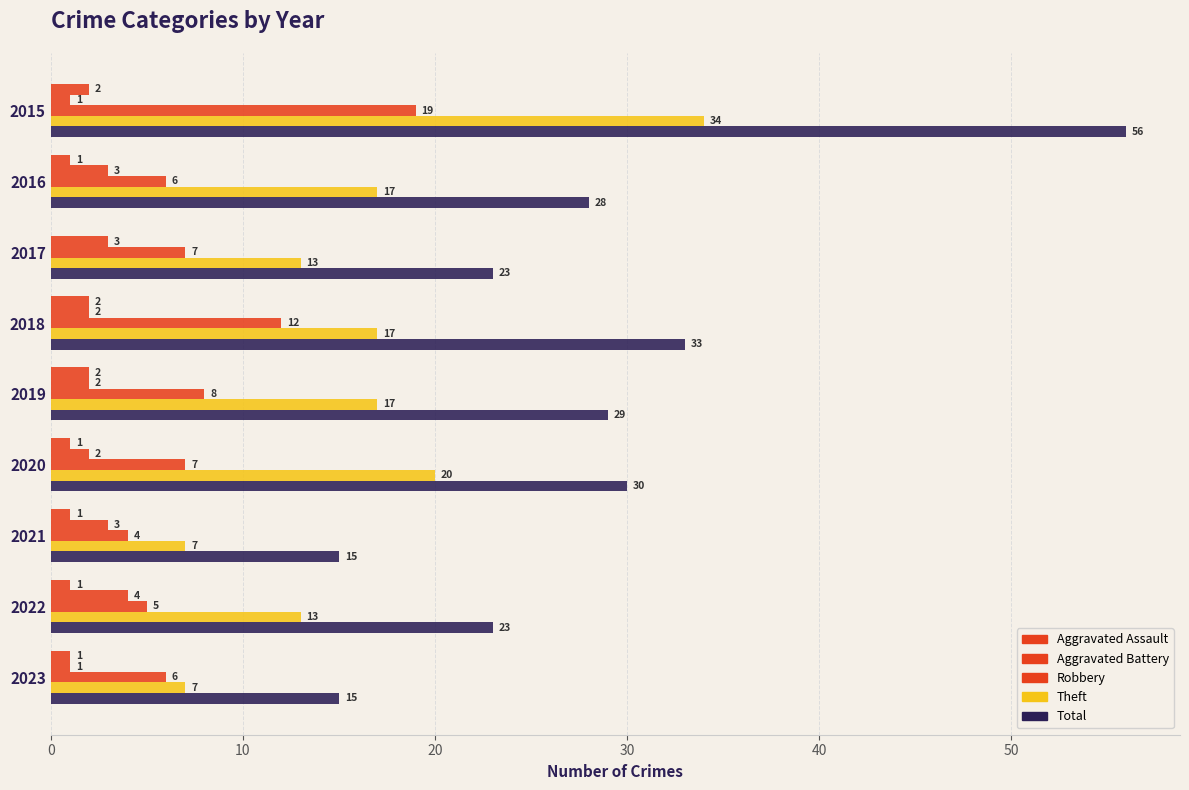

Count the number of categories in the chart.

9